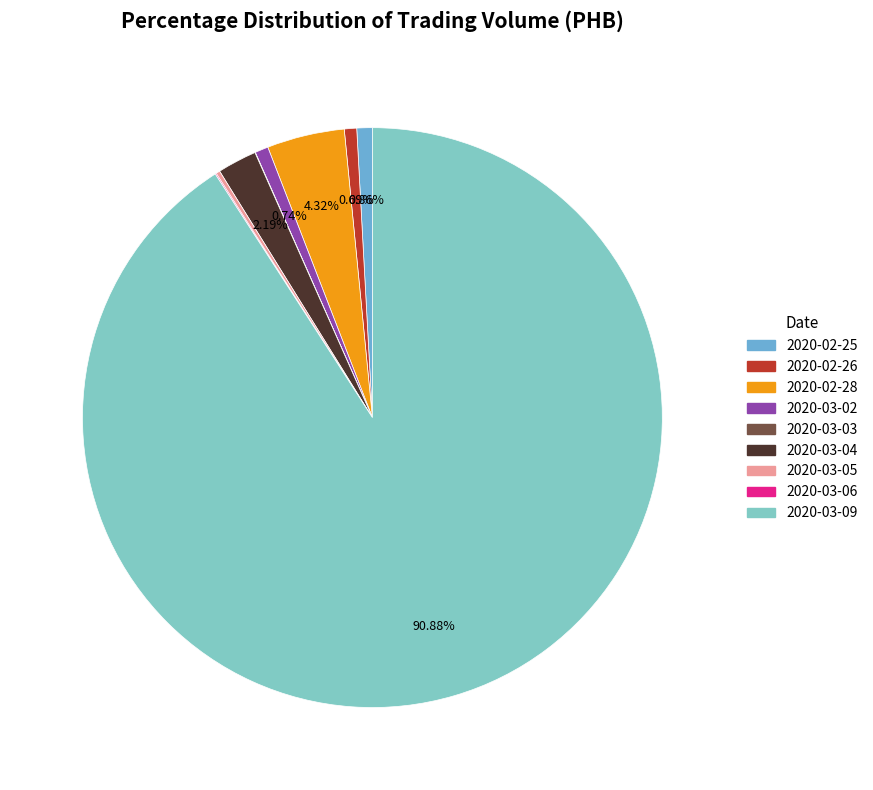

Is it true that 2020-02-26 is 13% of the pie?

False